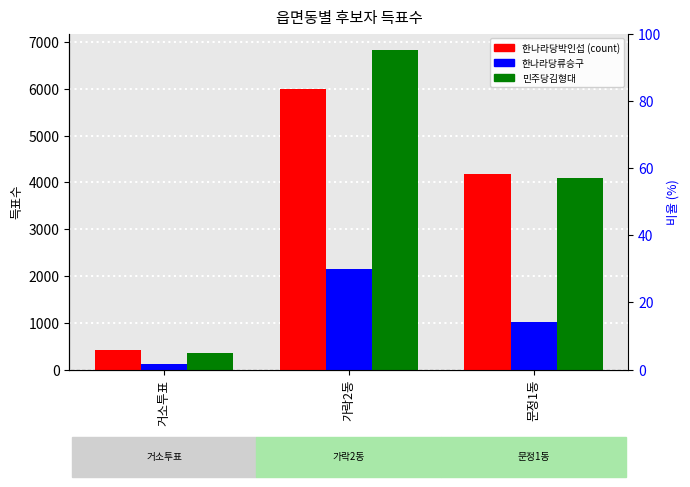

Which series has the largest total across all categories?

민주당김형대